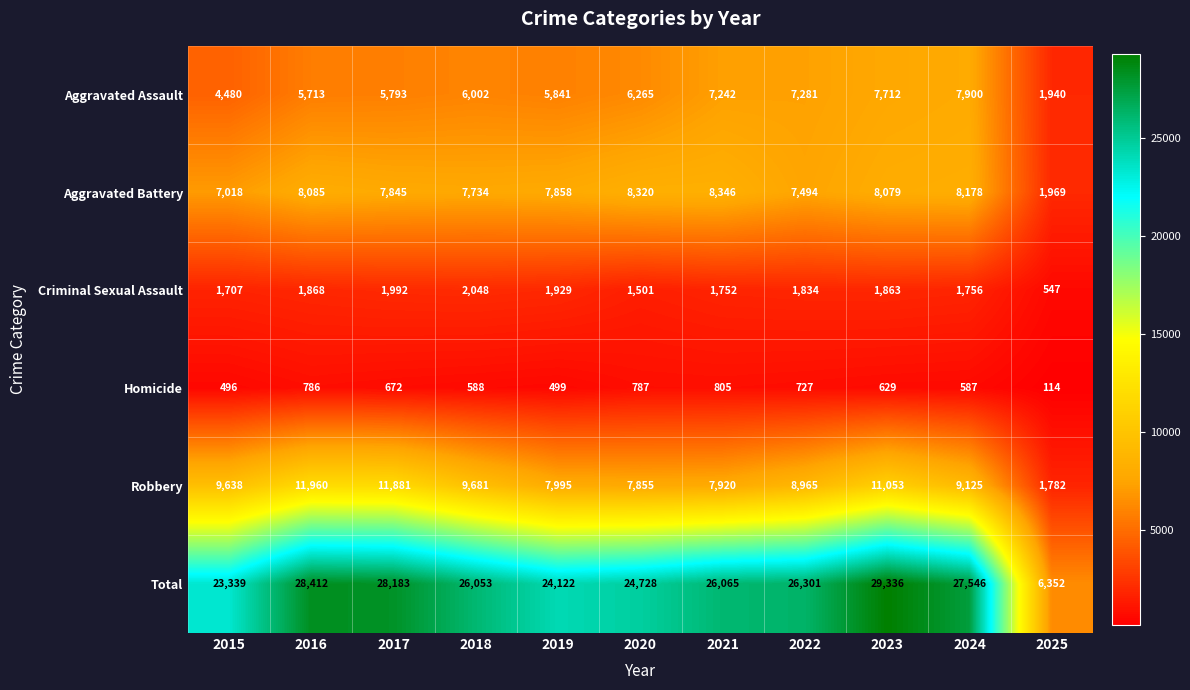

How many data points does each series have?

11